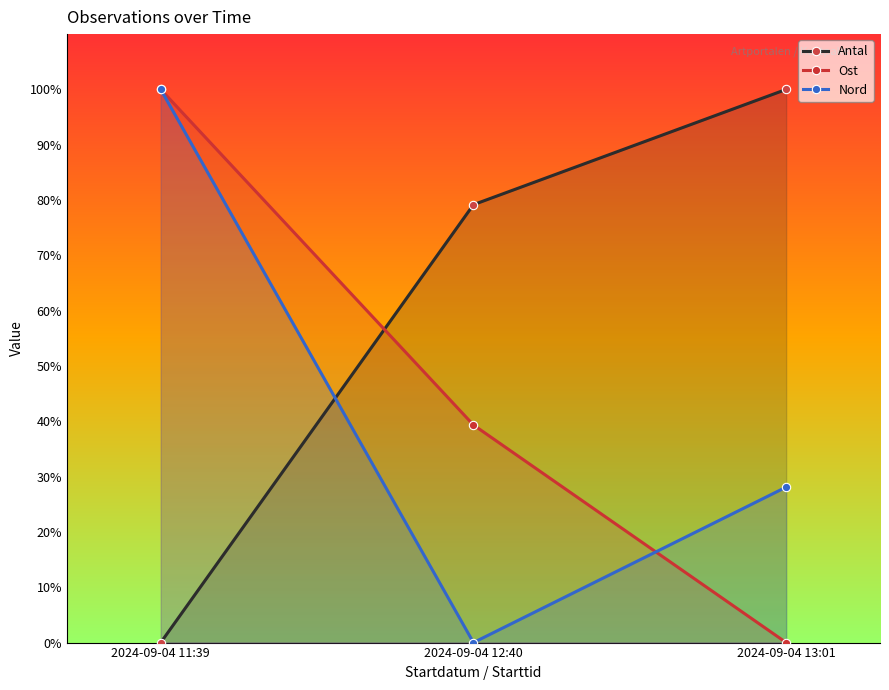

Is the value of Nord at 2024-09-04 13:01 greater than the value of Ost at 2024-09-04 13:01?

Yes